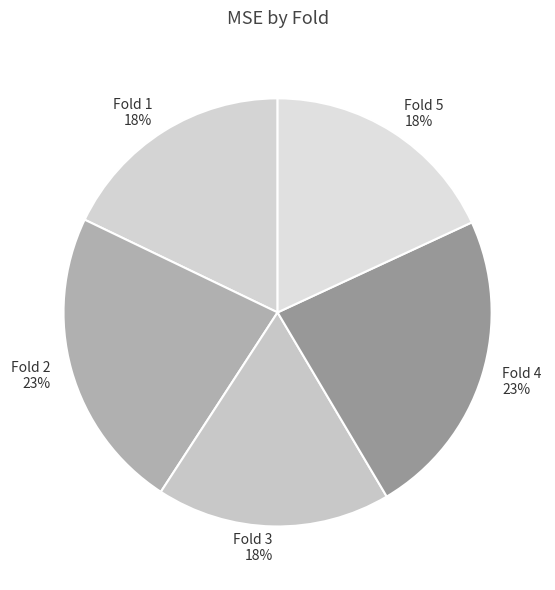

Do Fold 3 and Fold 1 together represent more than half of the pie?

No